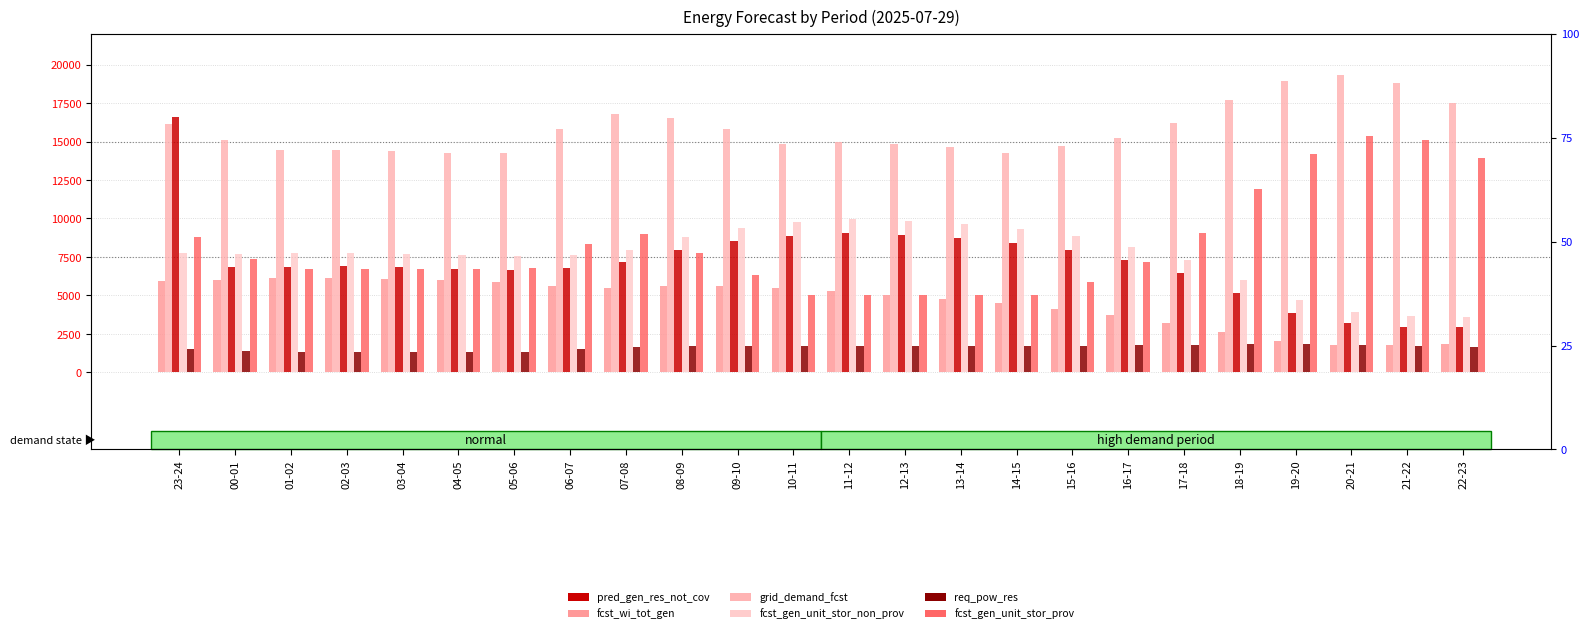

Reading right to left, transcribe all the data shown in this chart.

fcst_wi_tot_gen: 1823	1762	1794	2057	2617	3210	3711	4147	4498	4770	5028	5263	5456	5608	5588	5462	5629	5852	5998	6100	6145	6105	6032	5941
grid_demand_fcst: 17505	18827	19311	18901	17709	16191	15242	14719	14280	14658	14858	14989	14851	15790	16553	16808	15819	14261	14249	14386	14437	14433	15071	16164
pred_gen_res_not_cov: 2950	2979	3186	3888	5178	6439	7323	7952	8391	8716	8914	9034	8883	8547	7948	7189	6800	6665	6740	6843	6891	6868	6838	16578
fcst_gen_unit_stor_non_prov: 3623	3691	3938	4685	5984	7317	8151	8834	9295	9620	9818	9937	9789	9405	8777	7962	7607	7540	7615	7718	7770	7768	7715	7774
req_pow_res: 1633	1742	1801	1821	1831	1789	1754	1731	1709	1713	1722	1713	1695	1723	1716	1675	1526	1323	1297	1297	1305	1348	1410	1509
fcst_gen_unit_stor_prov: 13951	15090	15328	14171	11920	9084	7167	5905	5005	5009	5010	5023	5032	6355	7747	8986	8362	6801	6716	6716	6716	6713	7386	8778